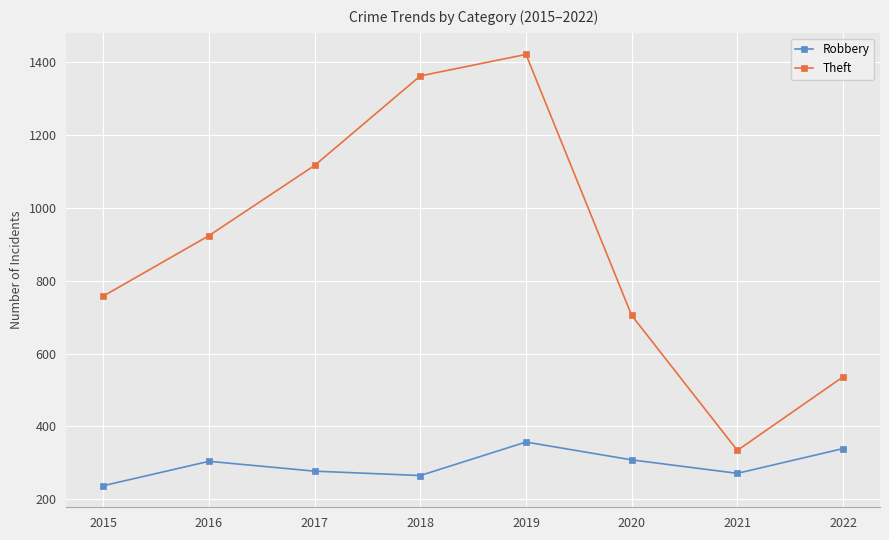

True or false: Theft and Robbery cross at least once.

False